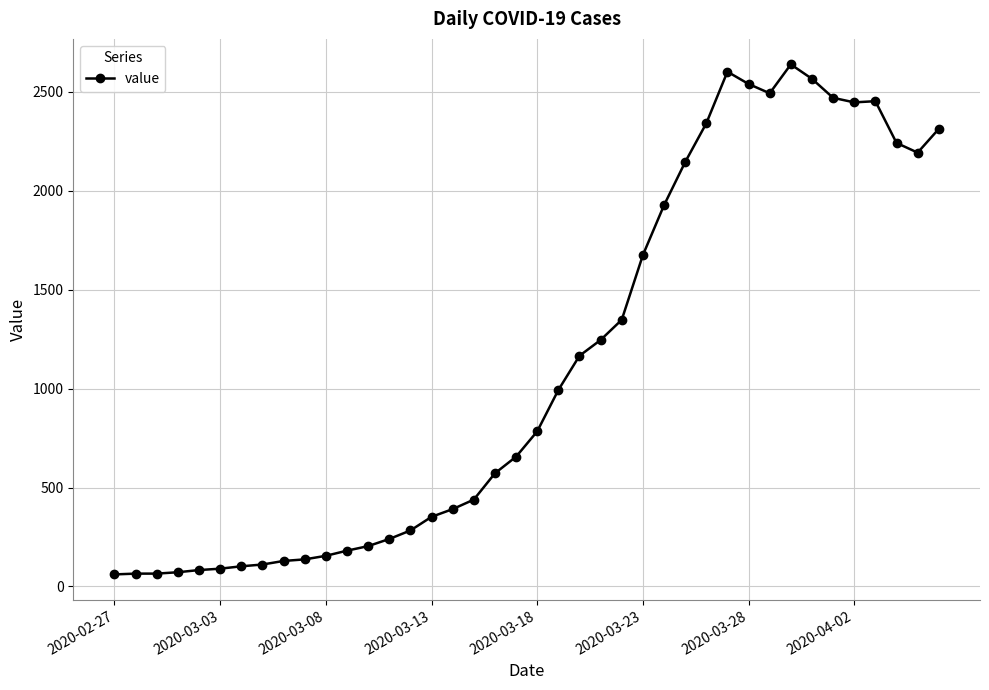

What is the sum of all values?

44971